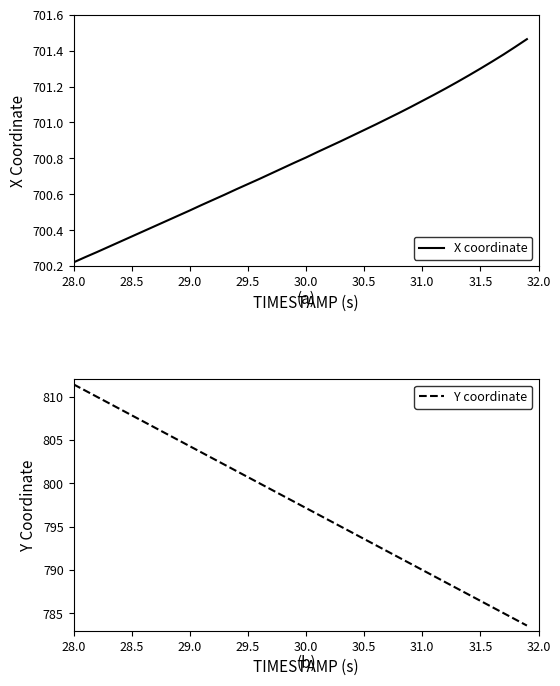

True or false: X coordinate has more than 0 interior local peaks.

False